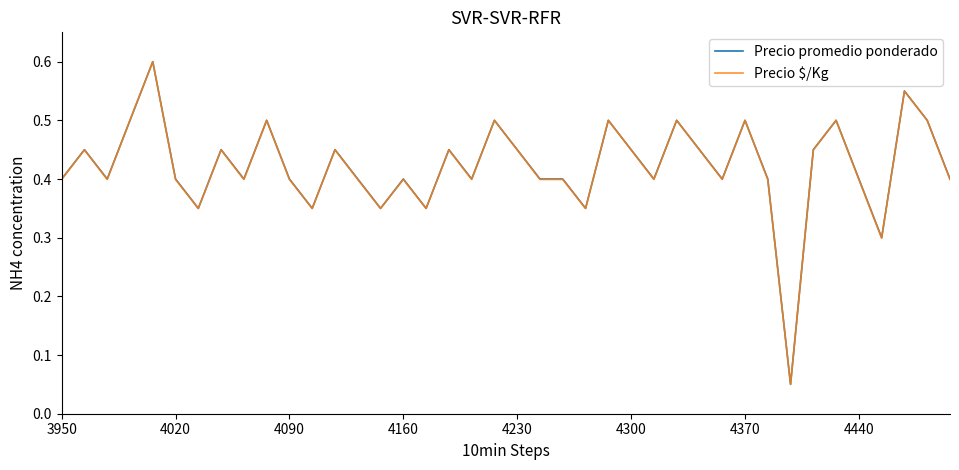

Is this an area chart (filled region under the line)?

No